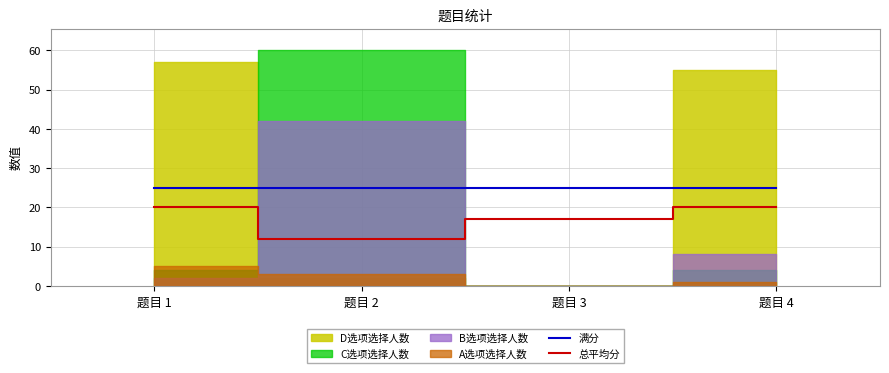

True or false: 满分 and 总平均分 cross at least once.

False